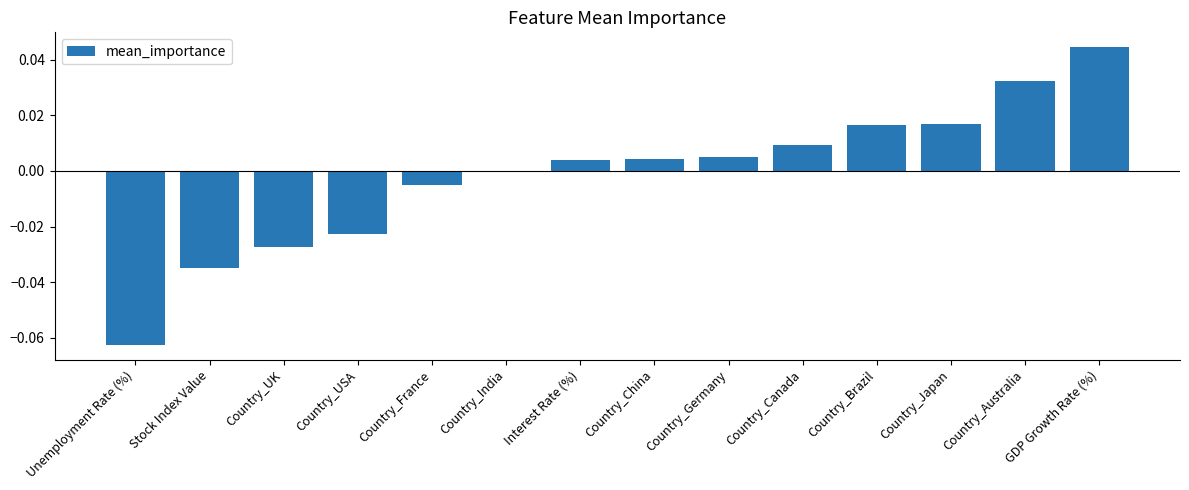

What is the difference between the values at Unemployment Rate (%) and Country_Canada?

0.1